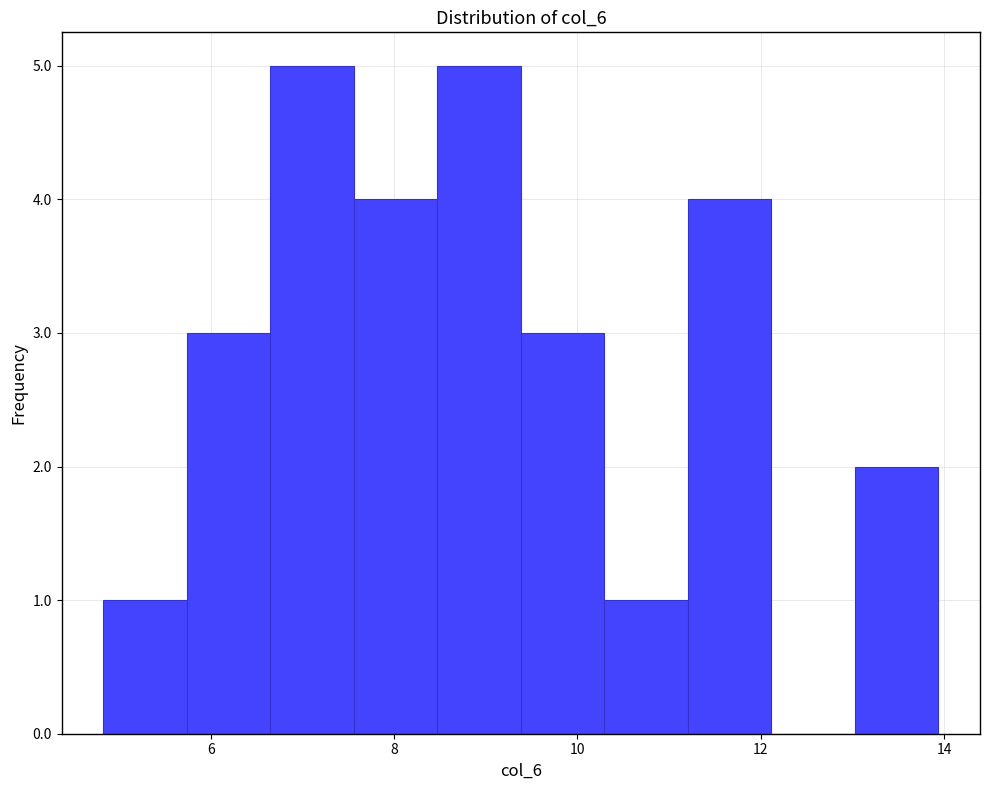

What is the height of the bar covering 11.2 to 12.2 on the x-axis? Neither the bar edges nor the heights are printed on the chart, so give them approximately, as read against the axes.

4